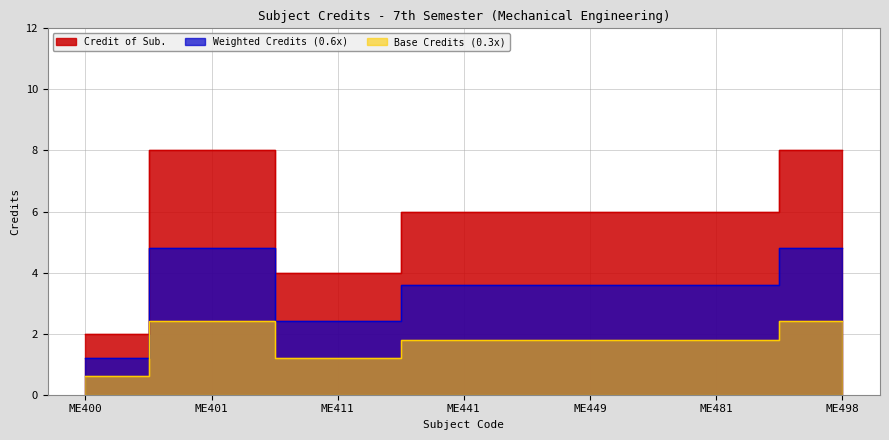

Reading left to right, transcribe all the data shown in this chart.

ME400=2	ME401=8	ME411=4	ME441=6	ME449=6	ME481=6	ME498=8